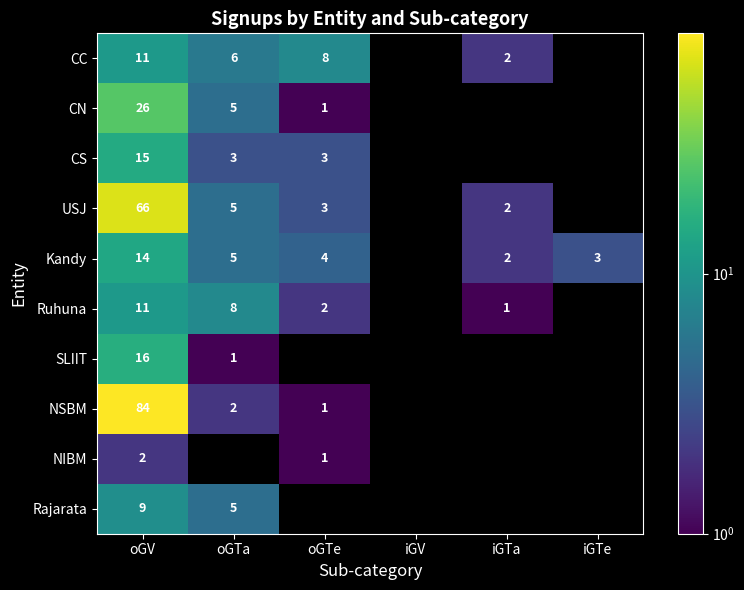

Which label corresponds to the largest value in the chart?

oGV